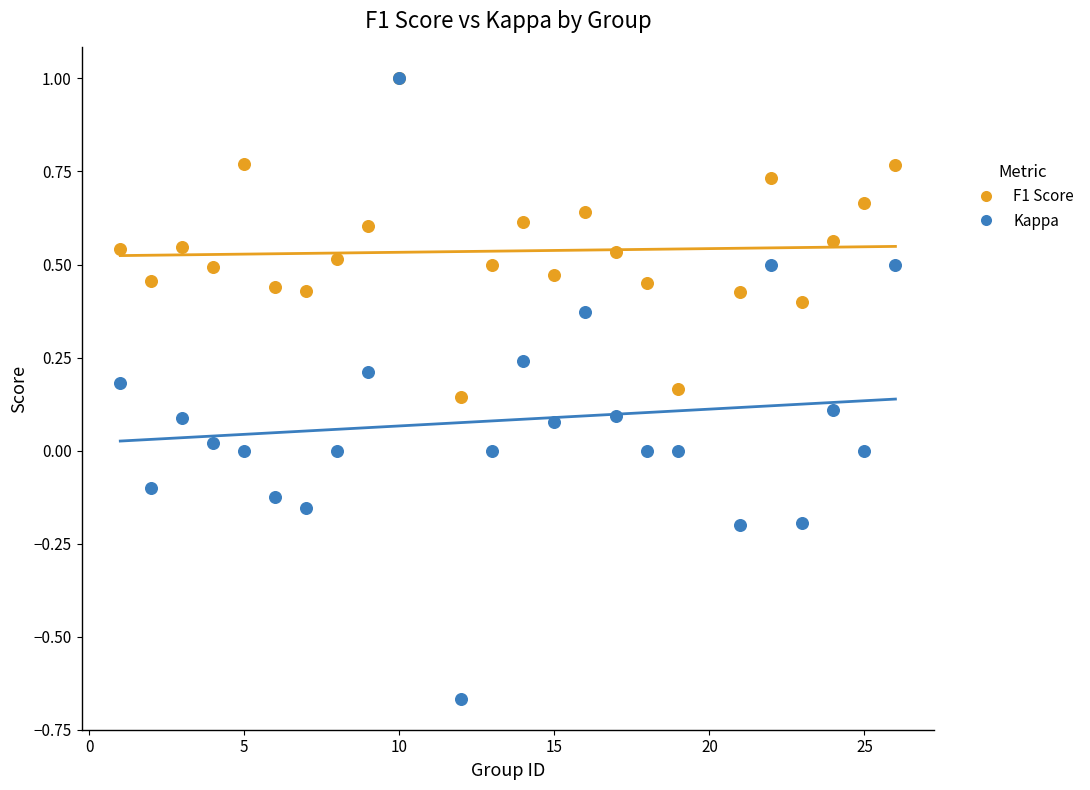

What are all the series names shown in the legend?

F1 Score, Kappa